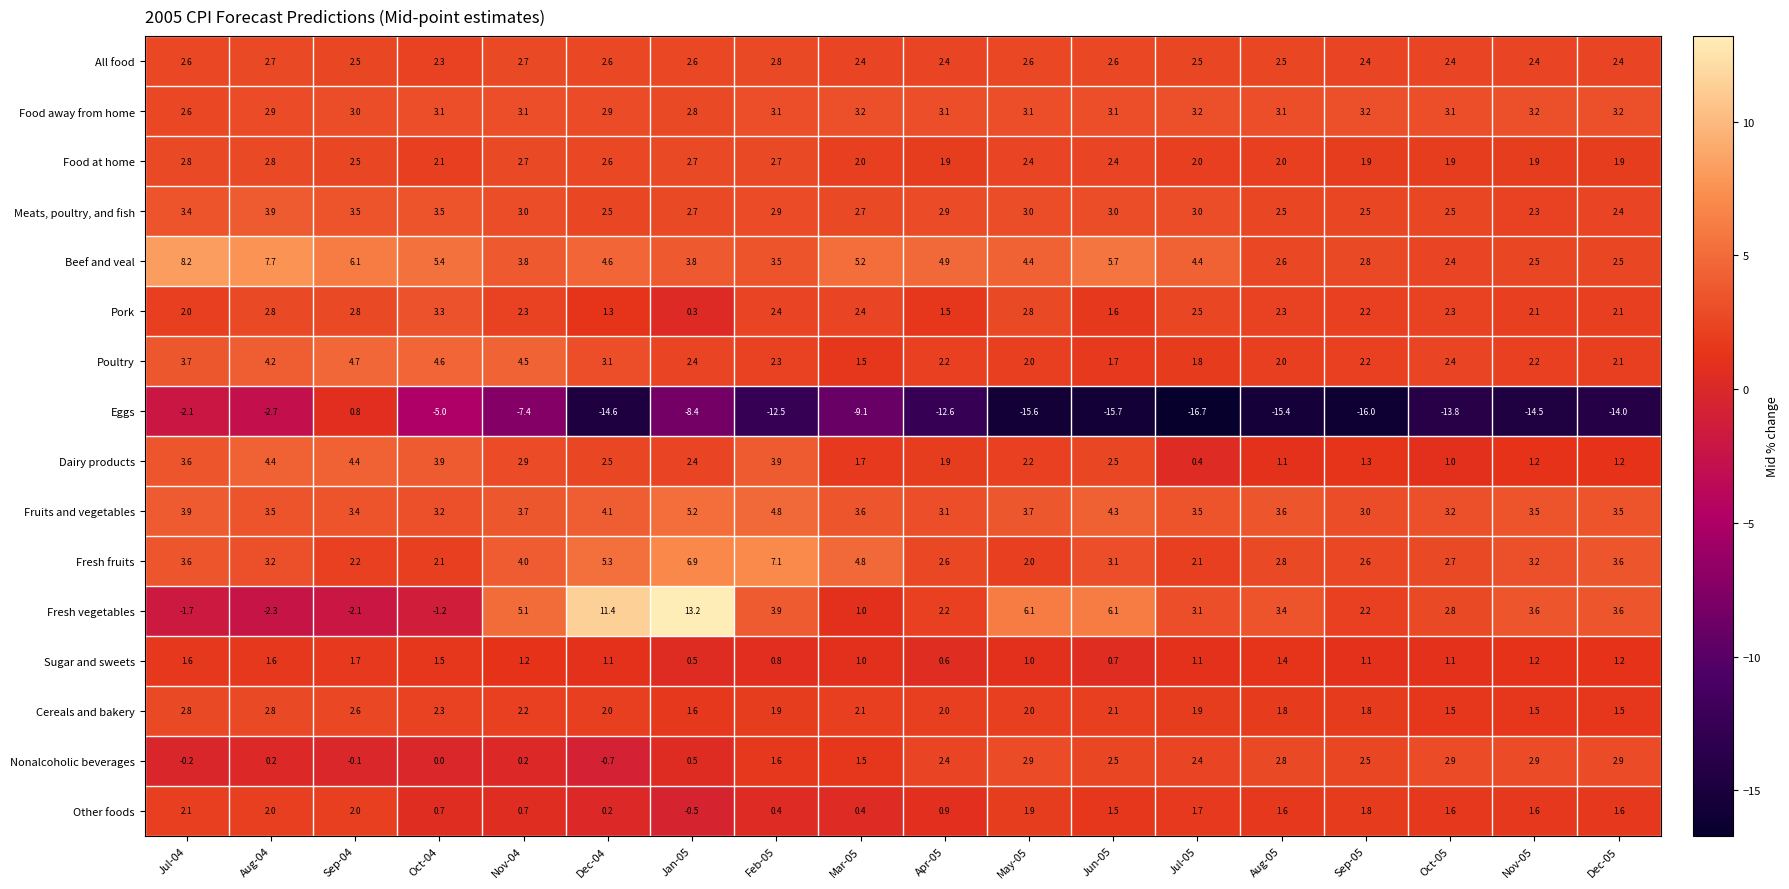

What is the total value across all series at Aug-05?

20.1